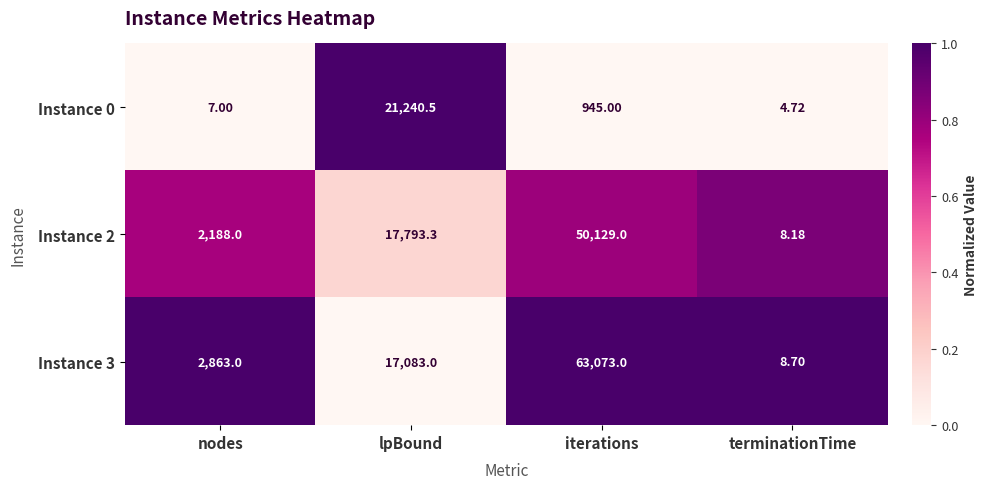

Which category has the highest value in the Instance 2 series?

iterations